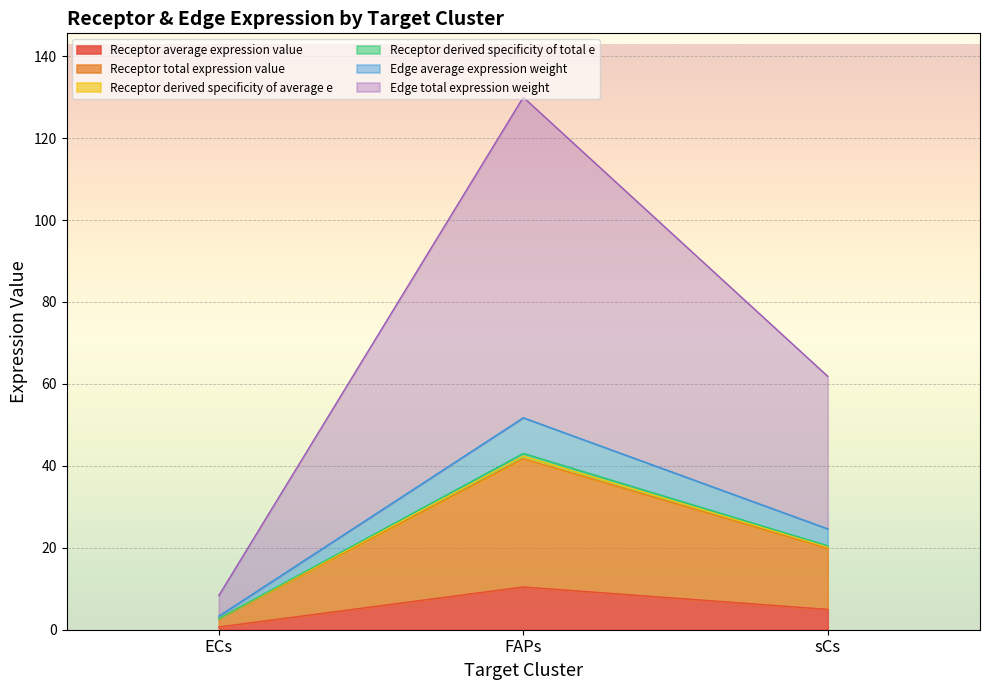

What are all the series names shown in the legend?

Receptor average expression value, Receptor total expression value, Receptor derived specificity of average e, Receptor derived specificity of total e, Edge average expression weight, Edge total expression weight